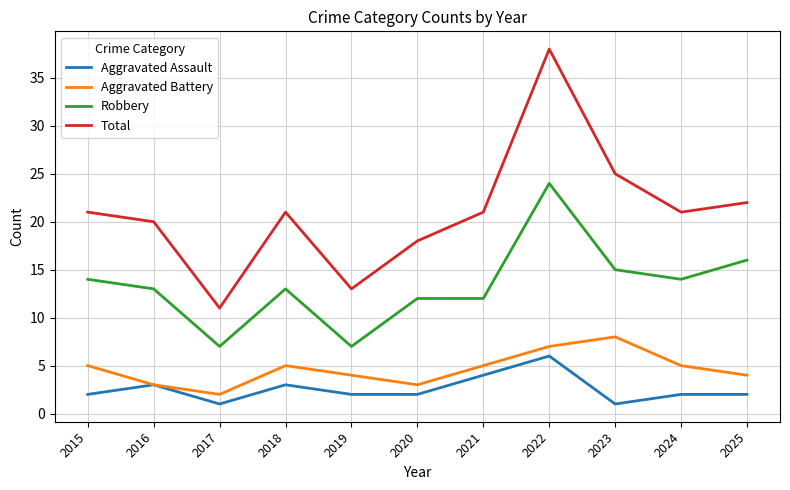

What is the greatest value displayed?

38